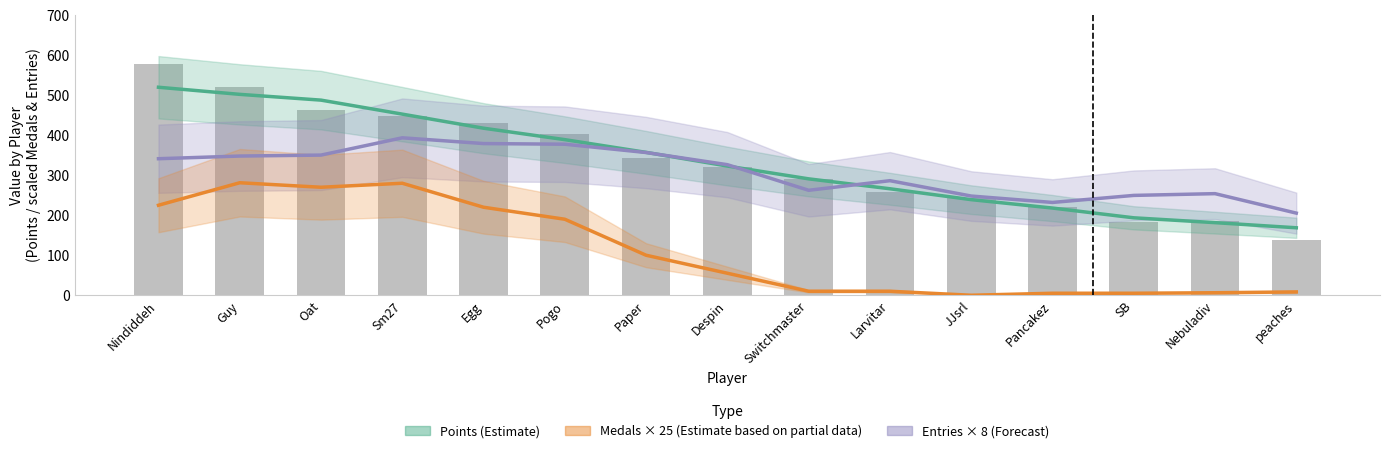

At how many categories does at least one series exceed 484?

3